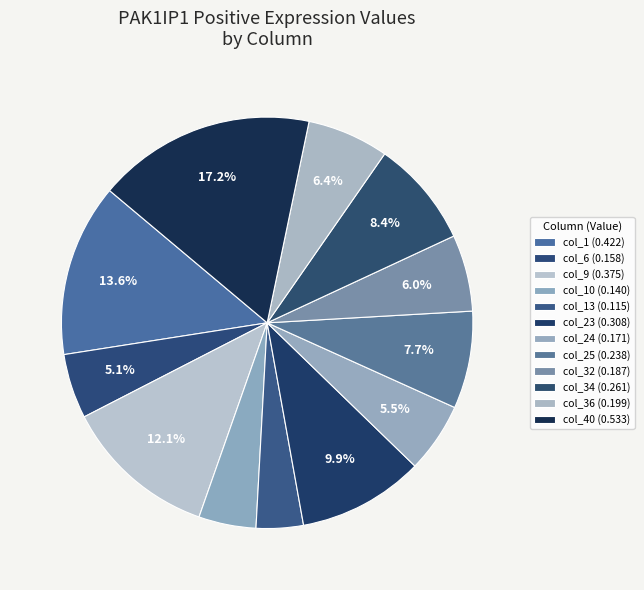

How many segments does this pie chart have?

12